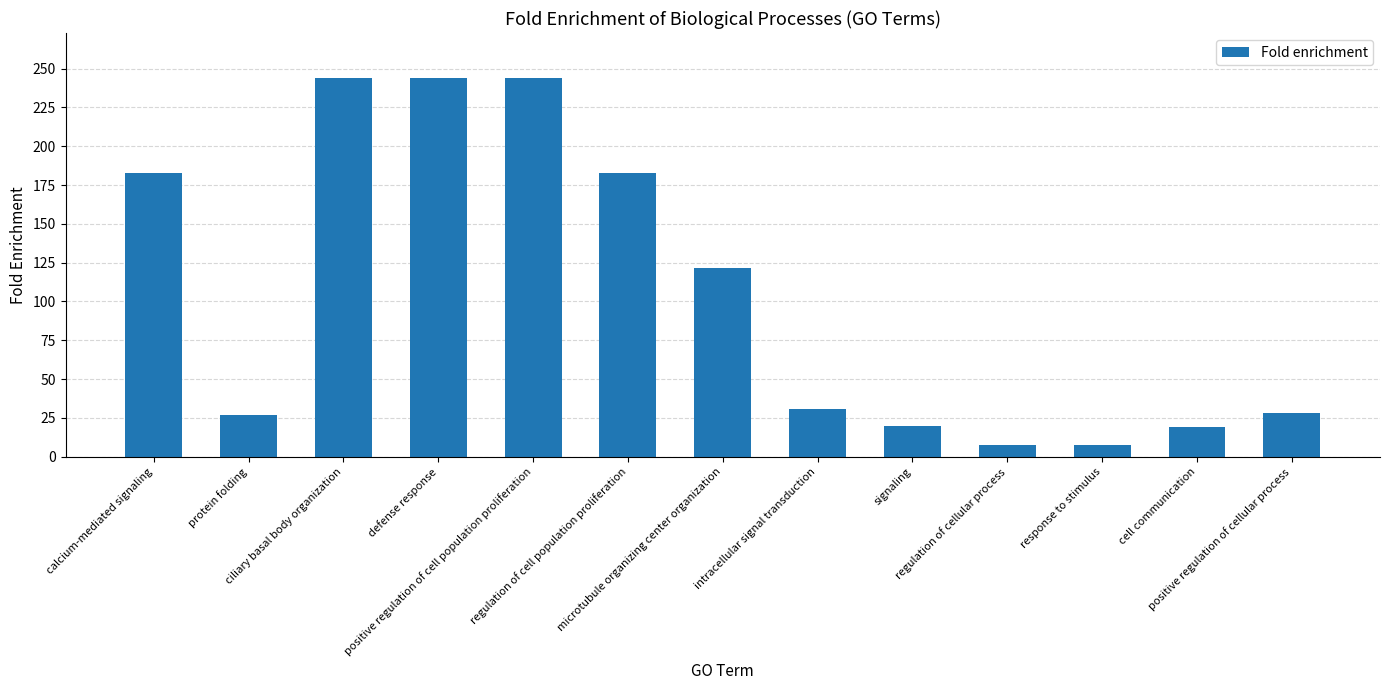

What is the value of the 5th bar from the left?

243.7